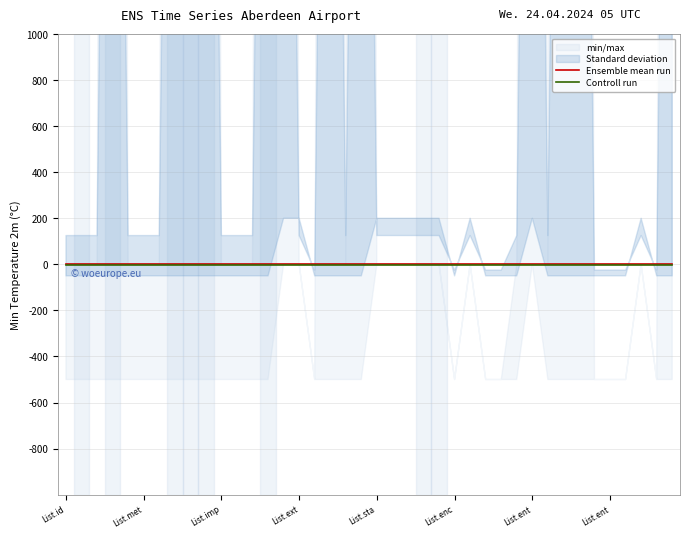

Is the value of Ensemble mean run at 13 greater than the value of Controll run at 37?

Yes